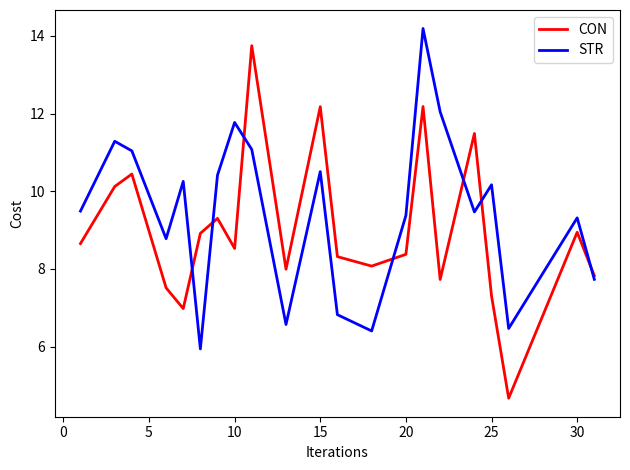

Which series has the largest total across all categories?

STR